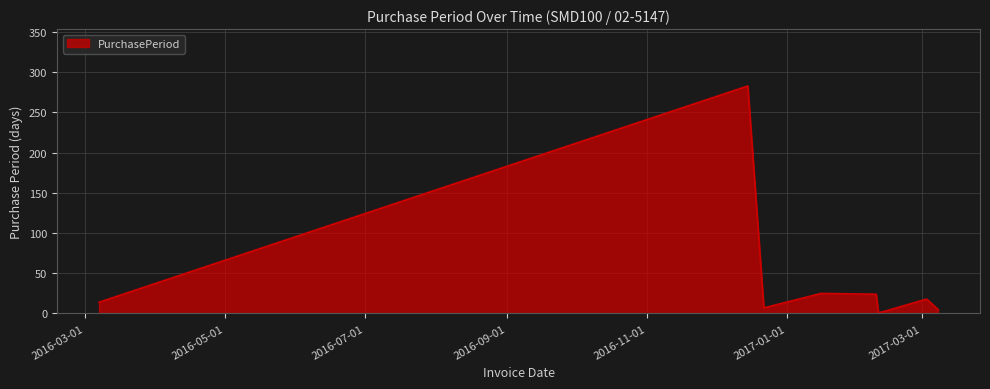

What is the difference between the maximum and minimum values?

282